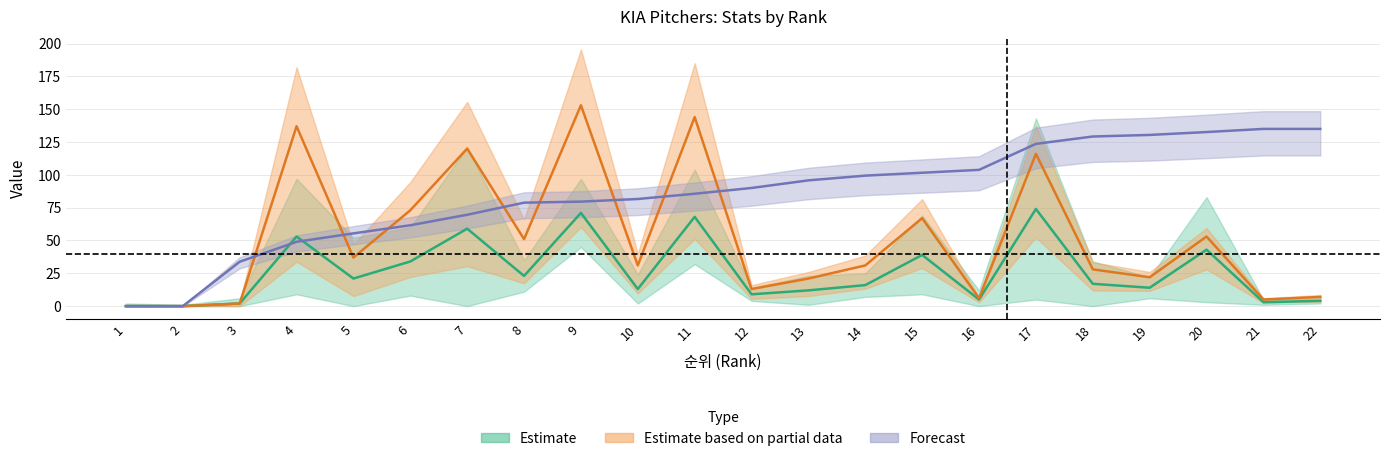

Reading left to right, transcribe all the data shown in this chart.

R: 0.0	0.0	2.0	53.0	21.0	34.0	59.0	23.0	71.0	13.0	68.0	9.0	12.0	16.0	39.0	5.0	74.0	17.0	14.0	43.0	3.0	4.0
H: 0.0	0.0	2.0	137.0	37.0	73.0	120.0	51.0	153.0	31.0	144.0	13.0	21.0	31.0	67.0	6.0	116.0	28.0	22.0	53.0	5.0	7.0
ERA: 0.0	0.0	33.8	49.0	55.4	61.6	69.6	78.8	79.6	81.6	85.6	90.0	95.8	99.4	101.6	103.8	123.6	129.2	130.4	132.6	135.0	135.0